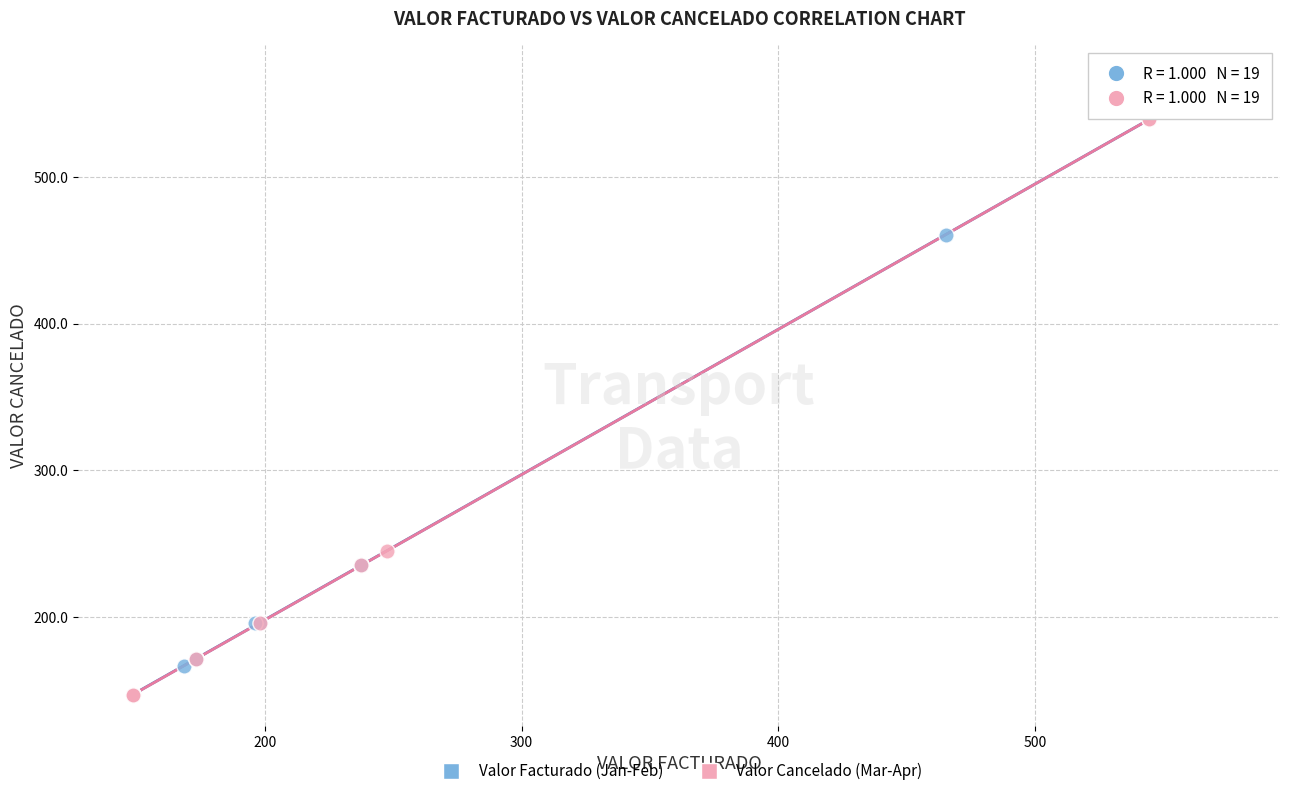

What are all the series names shown in the legend?

Valor Facturado (Jan-Feb), Valor Cancelado (Mar-Apr)